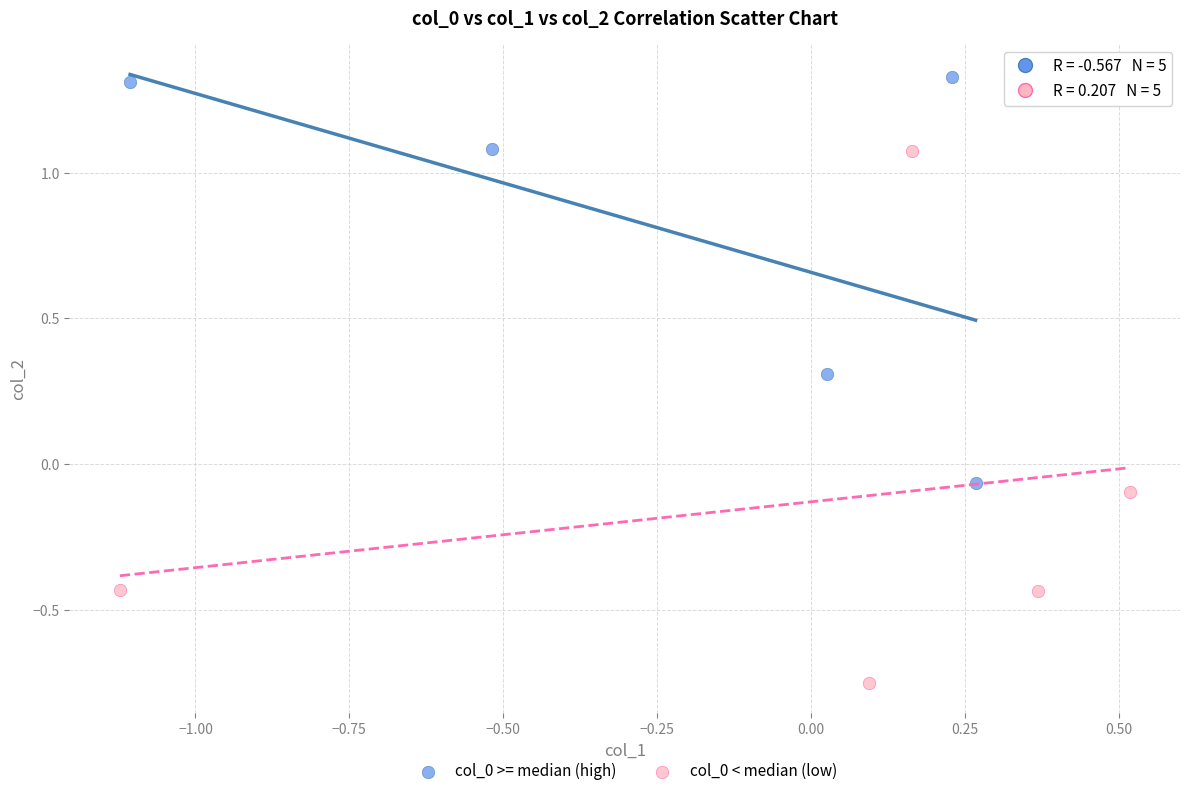

Which series reaches the minimum Y coordinate?

col_0 < median (low)